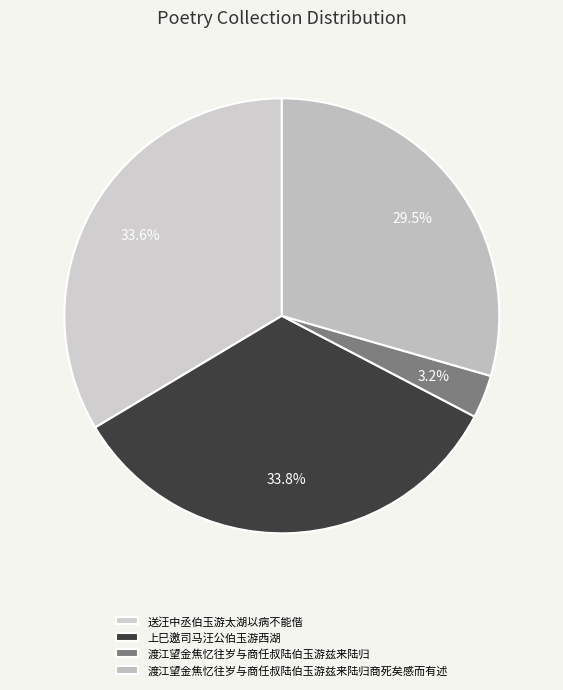

Is there any slice that represents more than half of the pie?

No